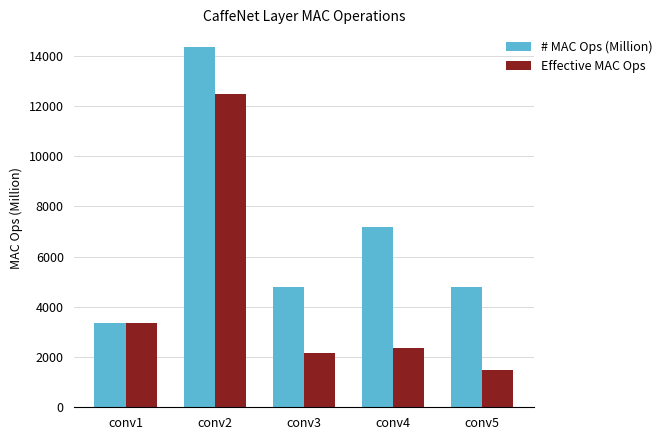

How many categories are shown in the chart?

5